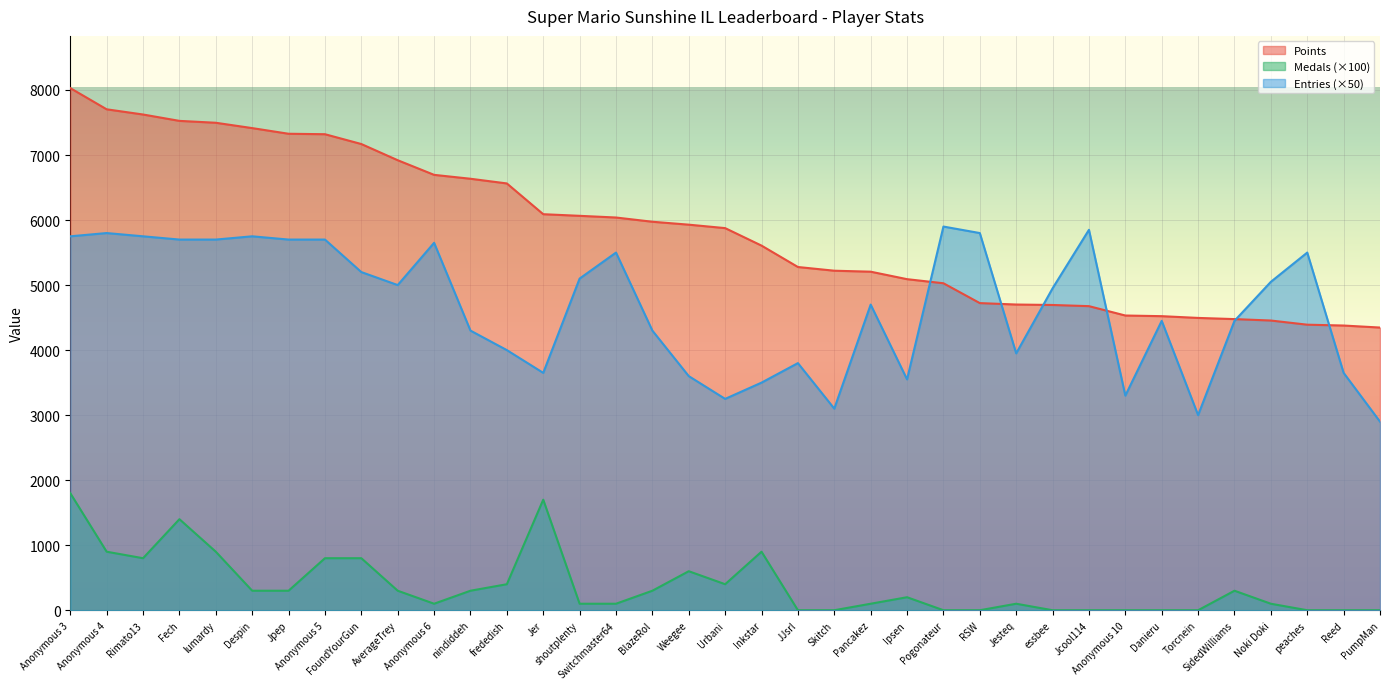

Rank the series at Anonymous 6 from lowest to highest value.

Medals (×100), Entries (×50), Points